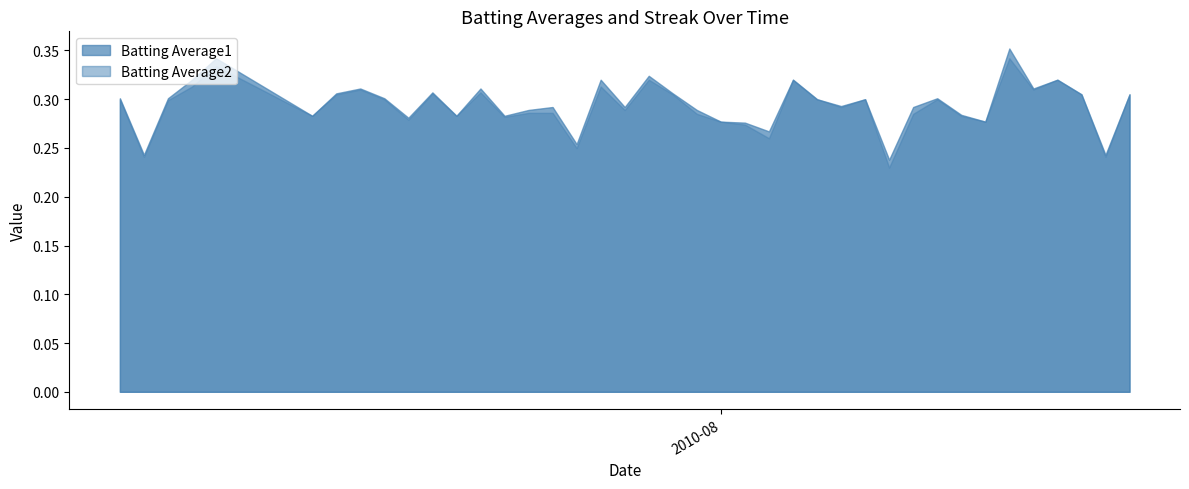

Which series has the widest spread of values?

Batting Average1